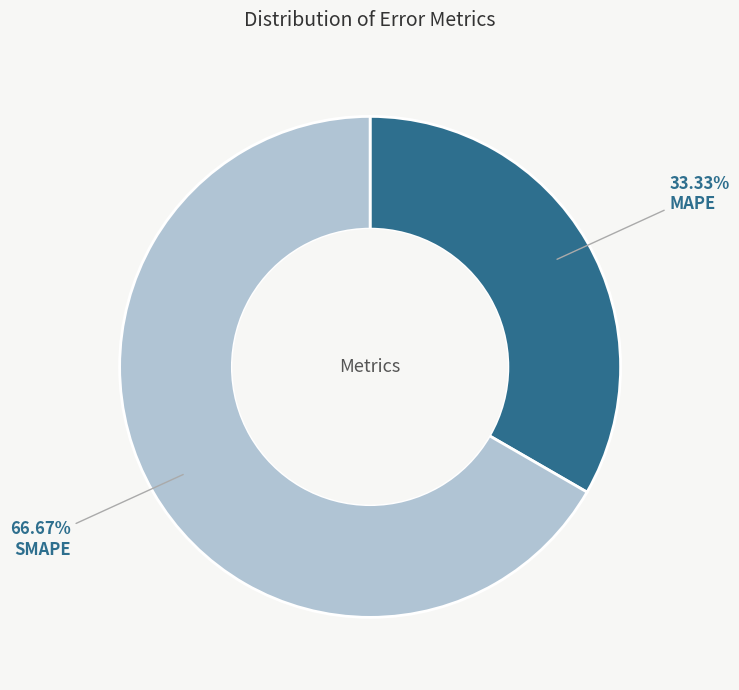

Is there any slice that represents more than half of the pie?

Yes